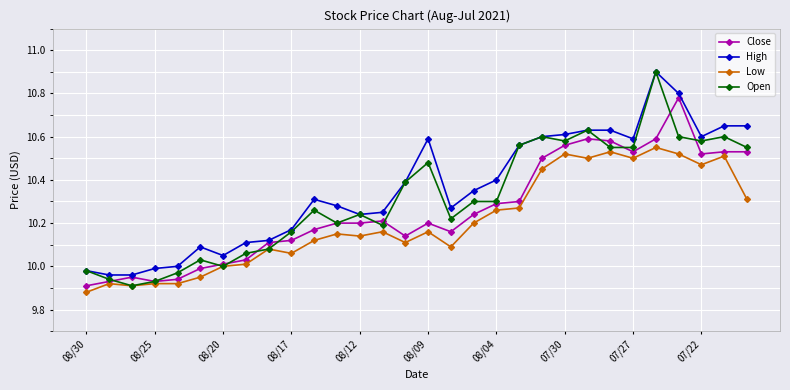

List the series in order of their overall mean, lowest first.

Low, Close, Open, High